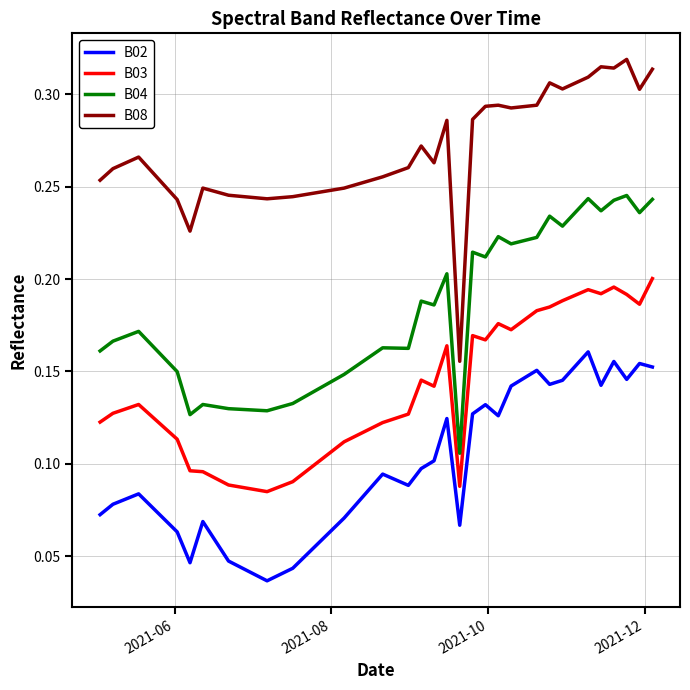

Which series has the largest total across all categories?

B08